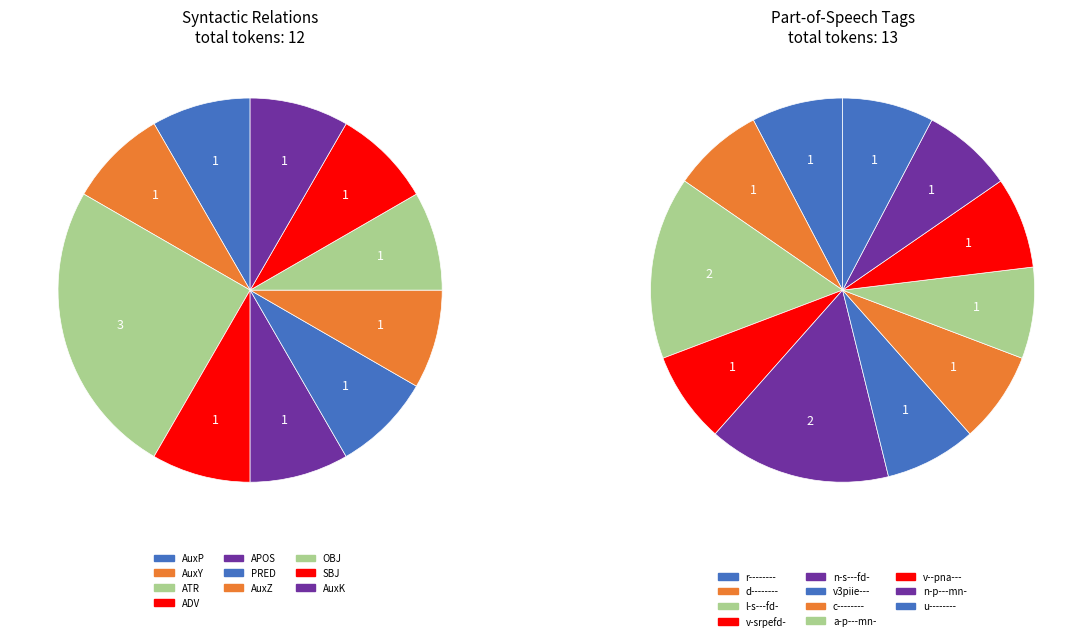

Which slice is the largest?

ATR